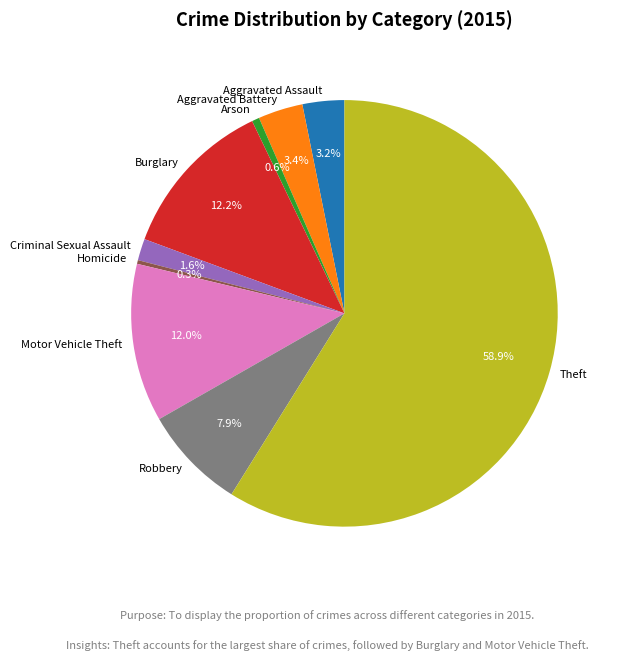

Is there a majority slice in this chart?

Yes